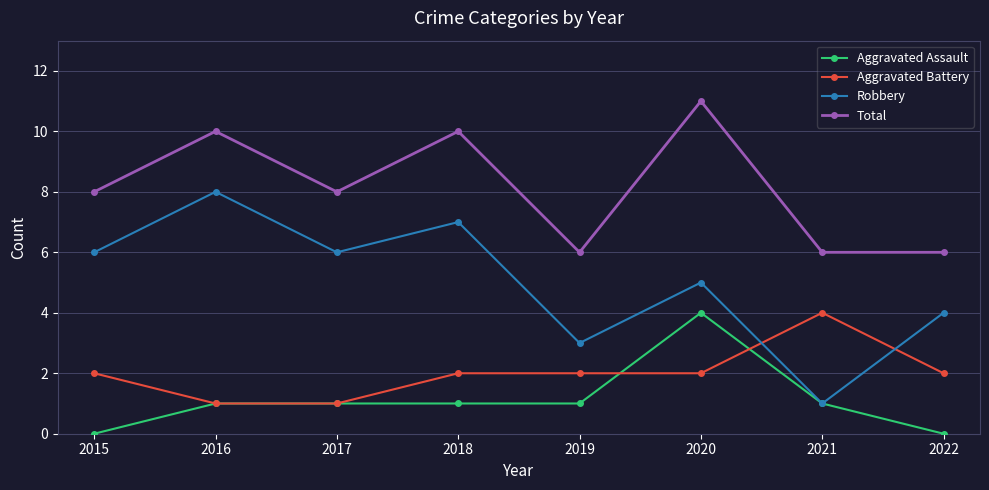

How many Aggravated Battery values are between 2 and 3?

5